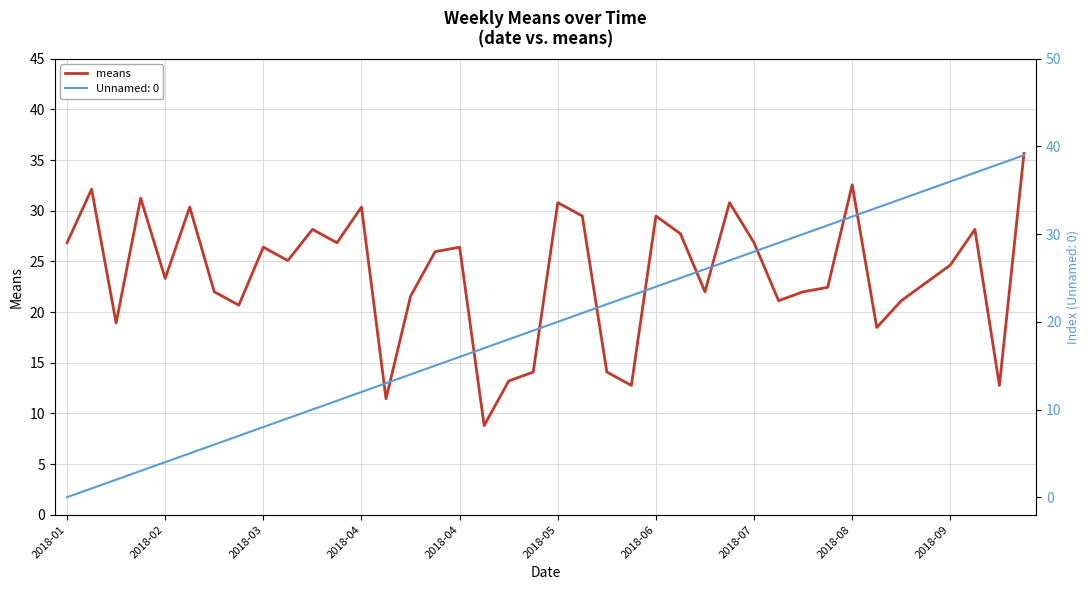

Reading left to right, list all the values displayed in this chart.

26.8	32.1	18.9	31.2	23.3	30.4	22.0	20.7	26.4	25.1	28.2	26.8	30.4	11.4	21.6	26.0	26.4	8.8	13.2	14.1	30.8	29.5	14.1	12.8	29.5	27.7	22.0	30.8	26.8	21.1	22.0	22.4	32.6	18.5	21.1	22.9	24.6	28.2	12.8	35.6